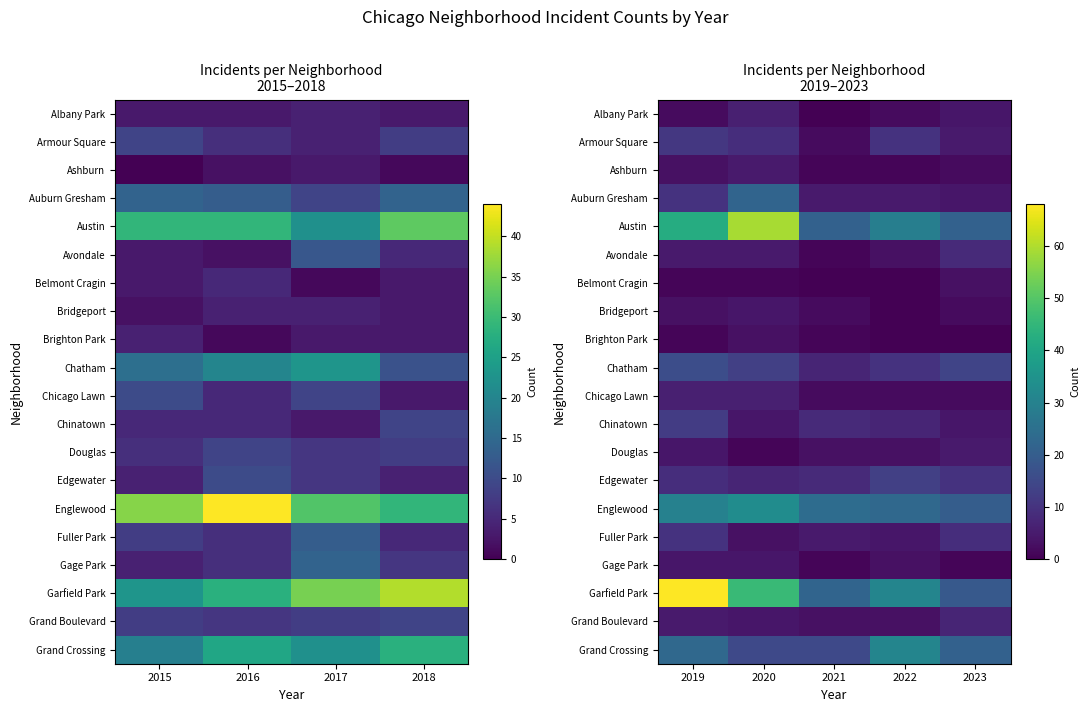

Rank the series at 2020 from lowest to highest value.

Belmont Cragin, Douglas, Brighton Park, Fuller Park, Bridgeport, Chinatown, Gage Park, Grand Boulevard, Ashburn, Avondale, Albany Park, Chicago Lawn, Edgewater, Armour Square, Chatham, Grand Crossing, Auburn Gresham, Englewood, Garfield Park, Austin